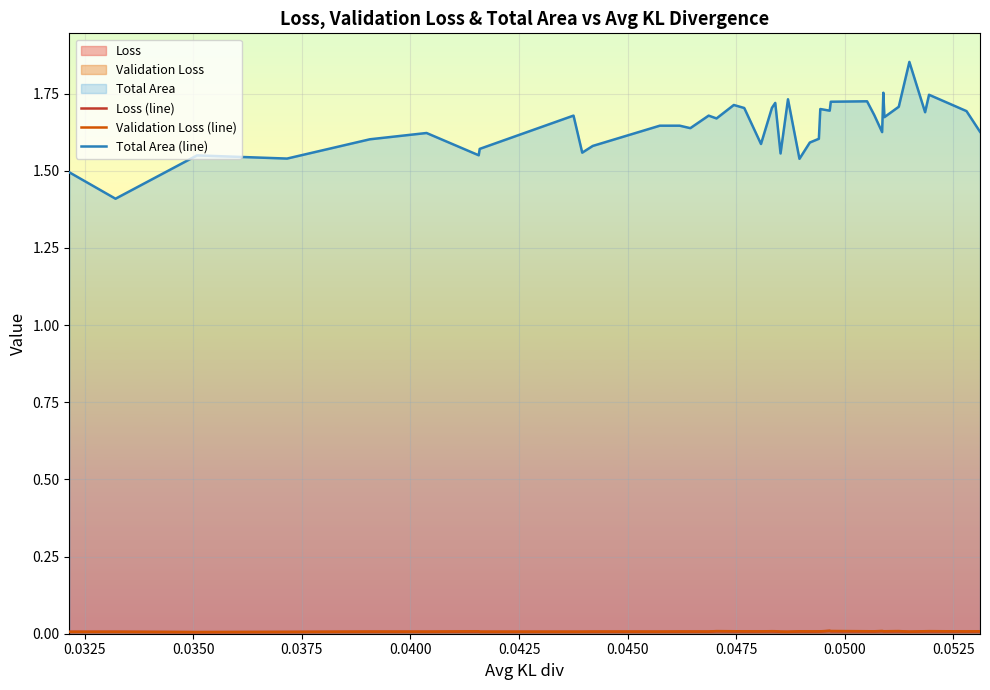

Which series has the largest total across all categories?

Total Area (line)